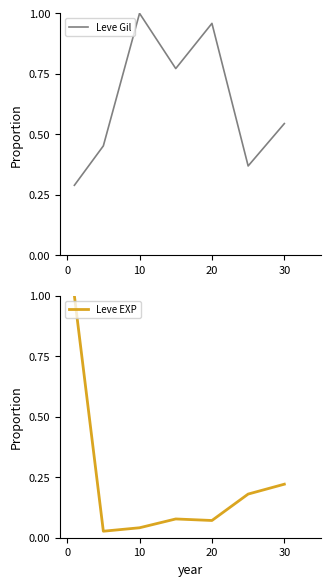

What is the difference between the maximum and second lowest values in the Leve EXP series?

1.0